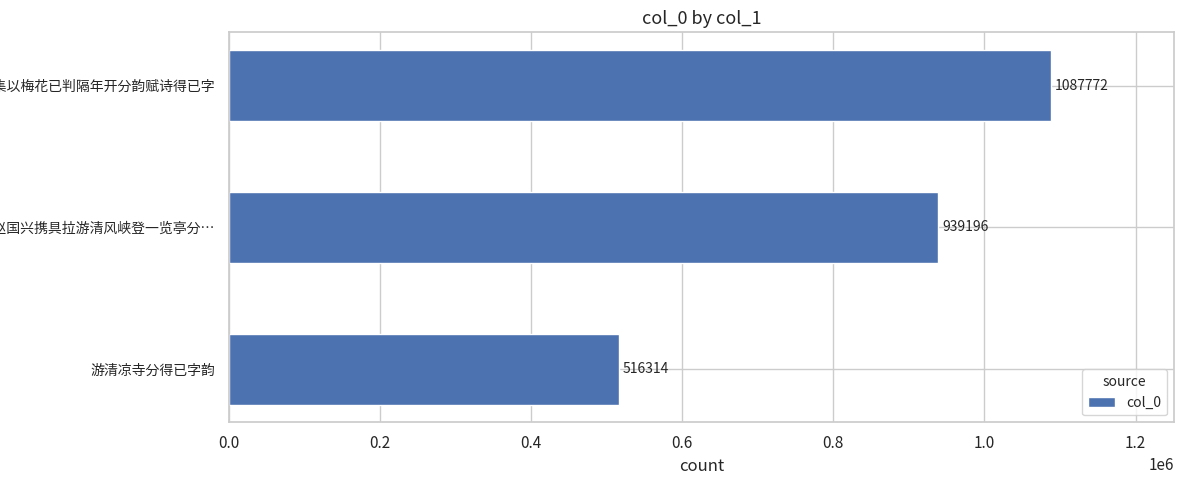

List the labels in order of value, smallest first.

游清凉寺分得已字韵, 寒食后一日赵国兴携具拉游清风峡登一览亭分…, 岁晚燕集以梅花已判隔年开分韵赋诗得已字